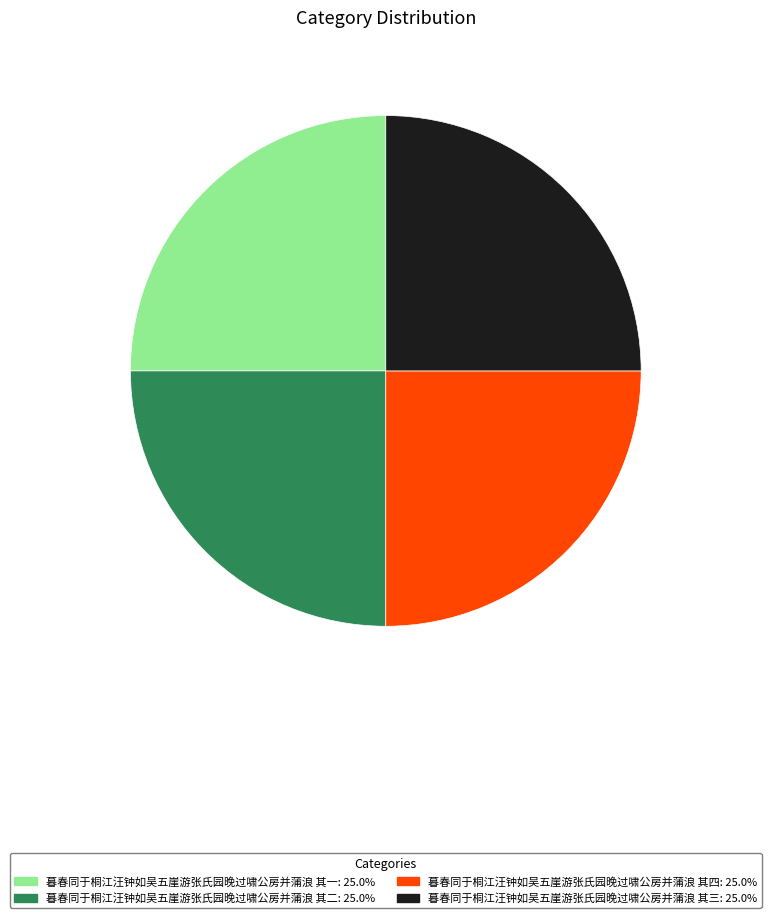

Approximately how many times larger is the value at 暮春同于桐江汪钟如吴五崖游张氏园晚过啸公房并蒲浪 其四 compared to 暮春同于桐江汪钟如吴五崖游张氏园晚过啸公房并蒲浪 其一?

1.0